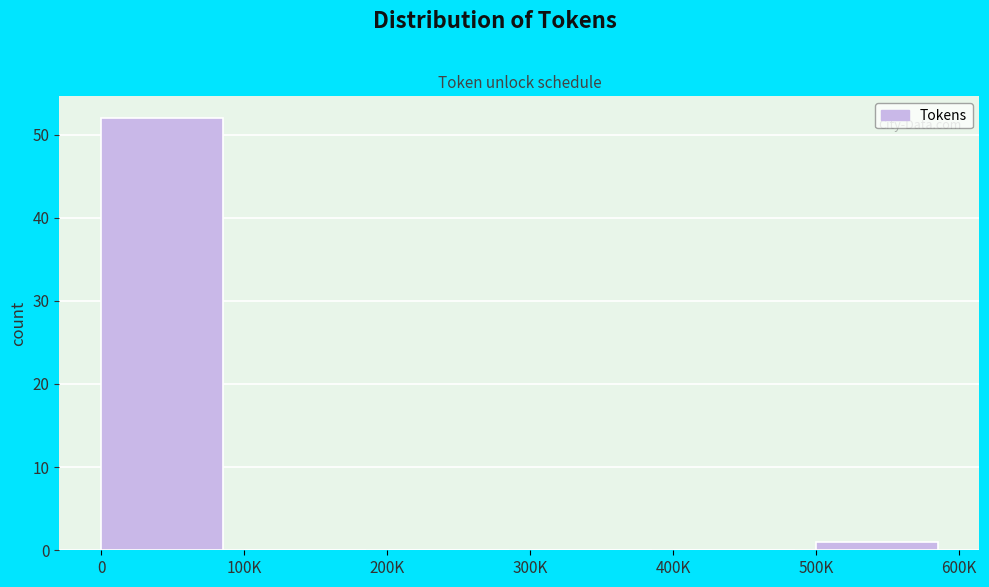

Reading left to right, list all the values displayed in this chart.

0=52	100K=0	200K=0	300K=0	400K=0	500K=1